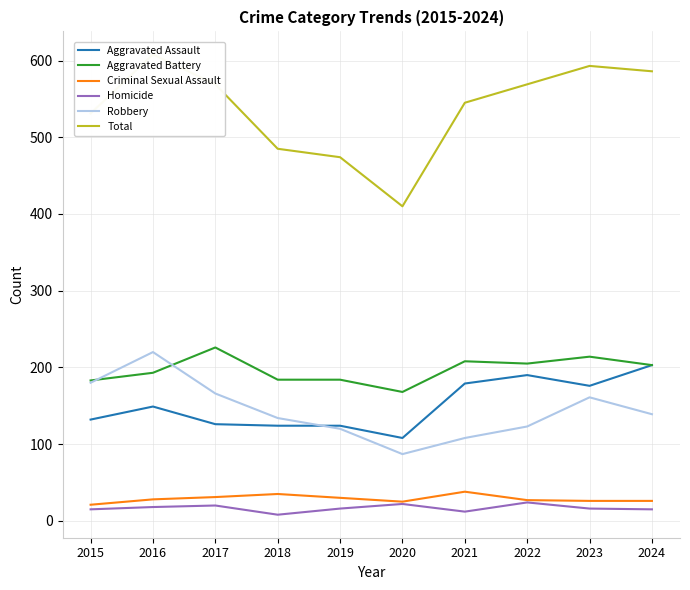

What is the value of the Homicide point at the 2nd from the left?

18